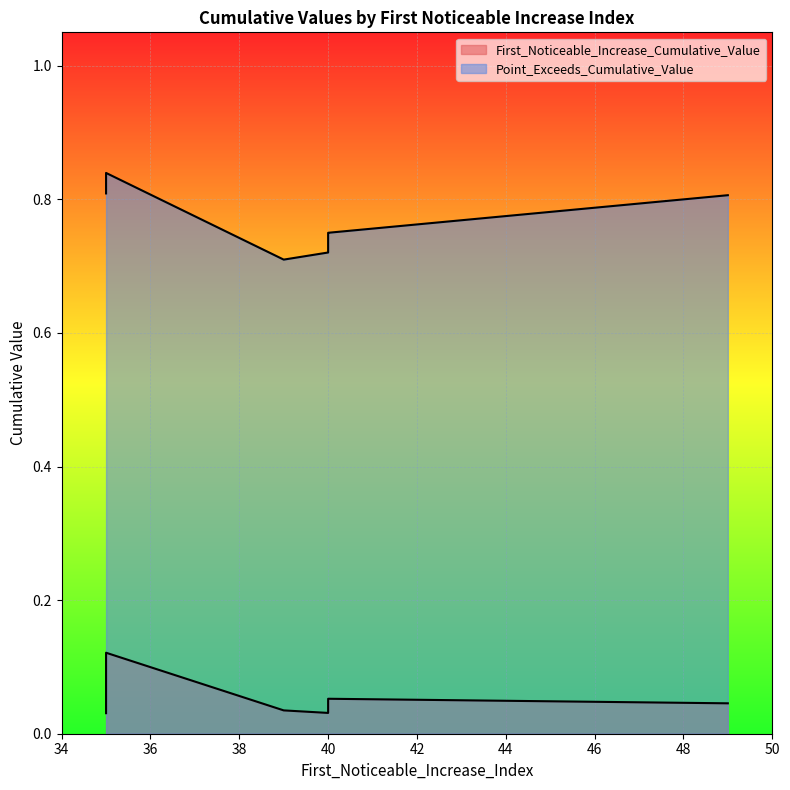

What is the spread (max minus min) of values at 40?

0.7